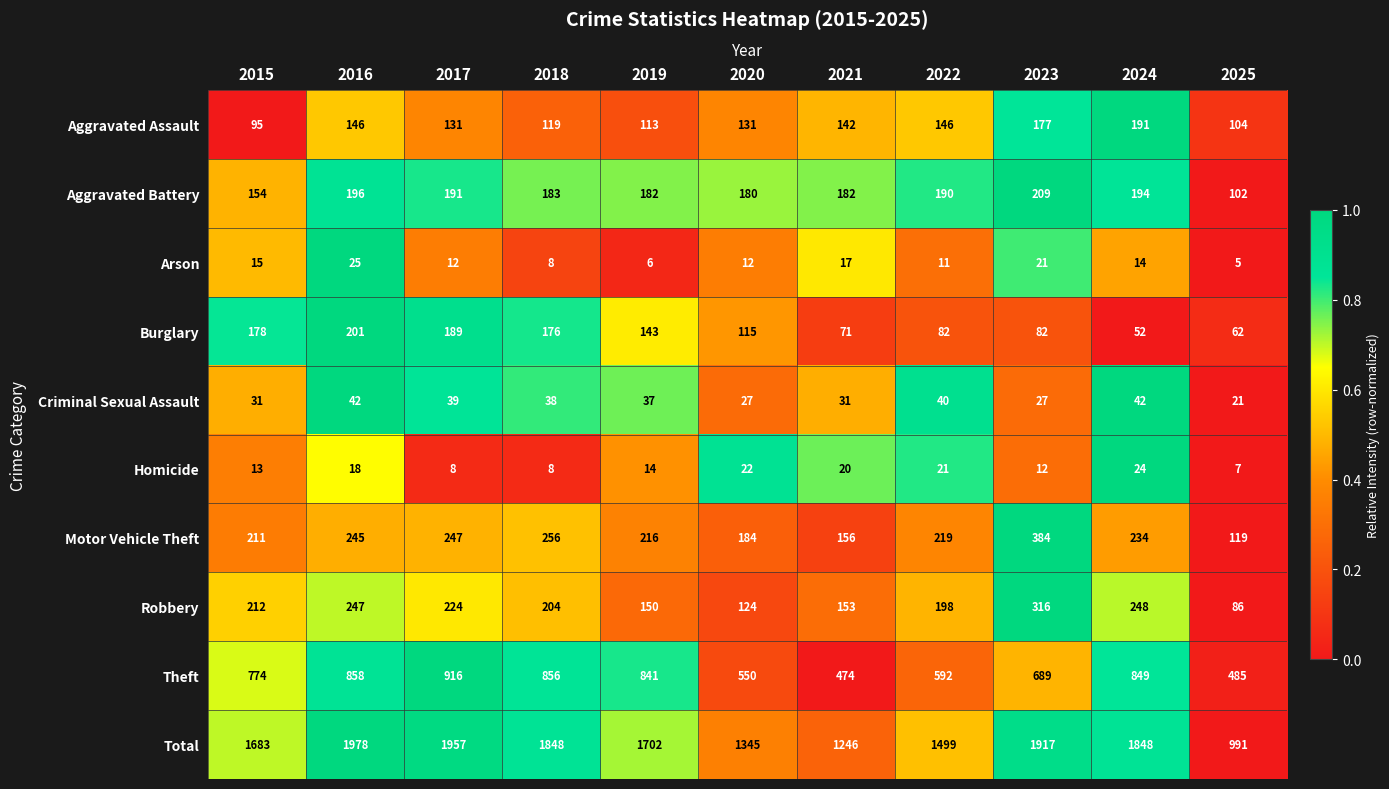

Which series has the widest spread of values?

Total